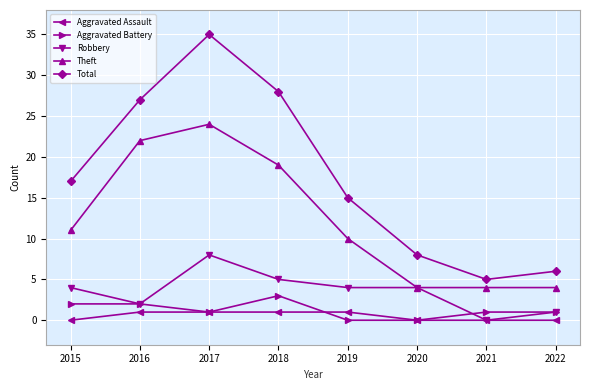

What is the sum of all Robbery values?

28